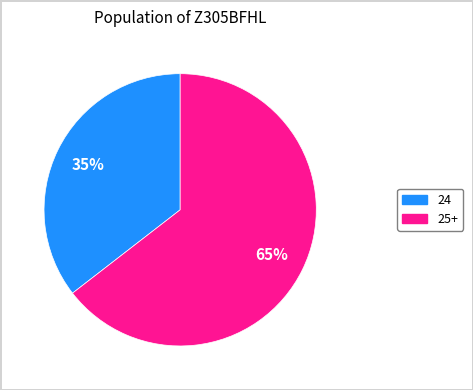

To the nearest percent, what is the average slice percentage?

50%